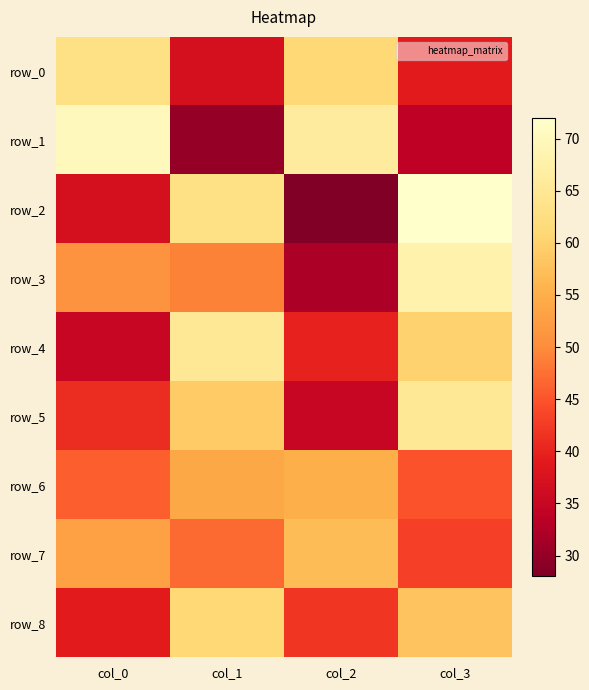

The row_2 series shows 37 at col_0. True or false?

True